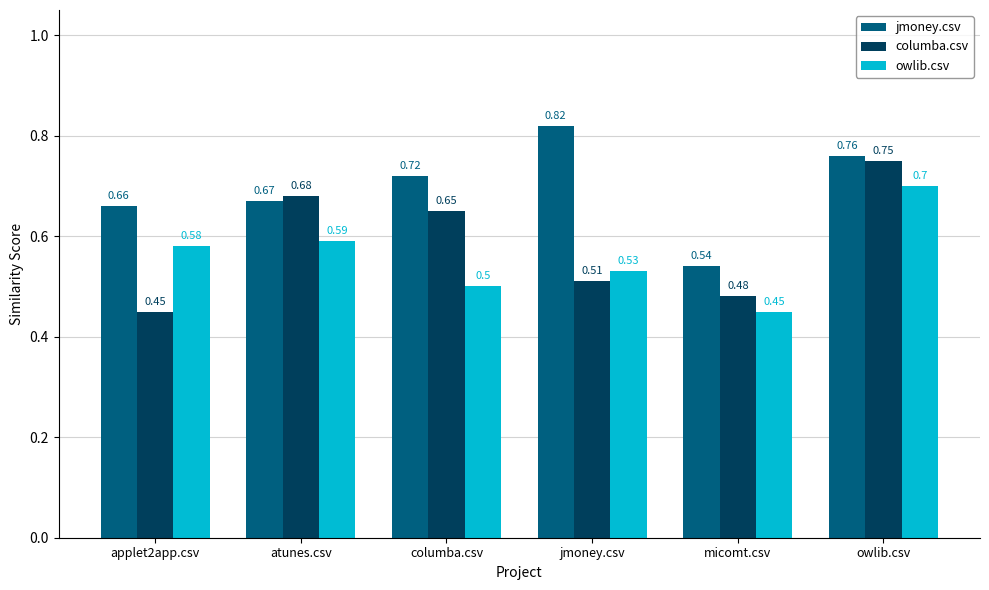

What is the sum of the owlib.csv values at jmoney.csv and columba.csv?

1.0